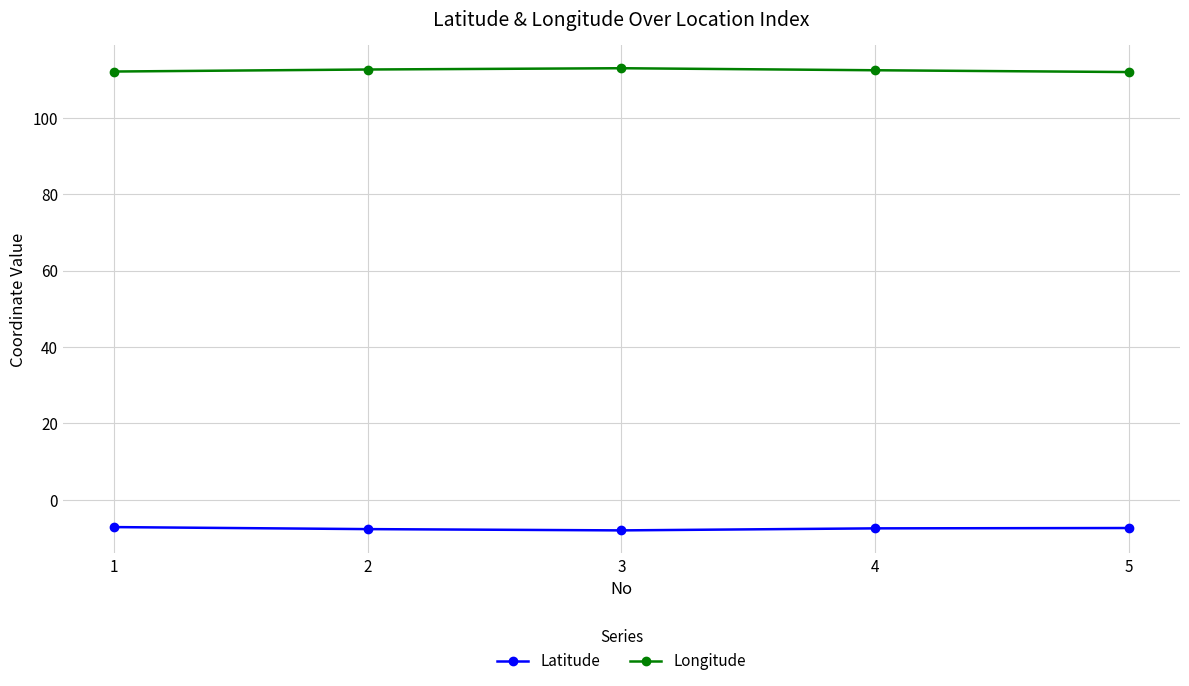

How many lines are shown in the chart?

2